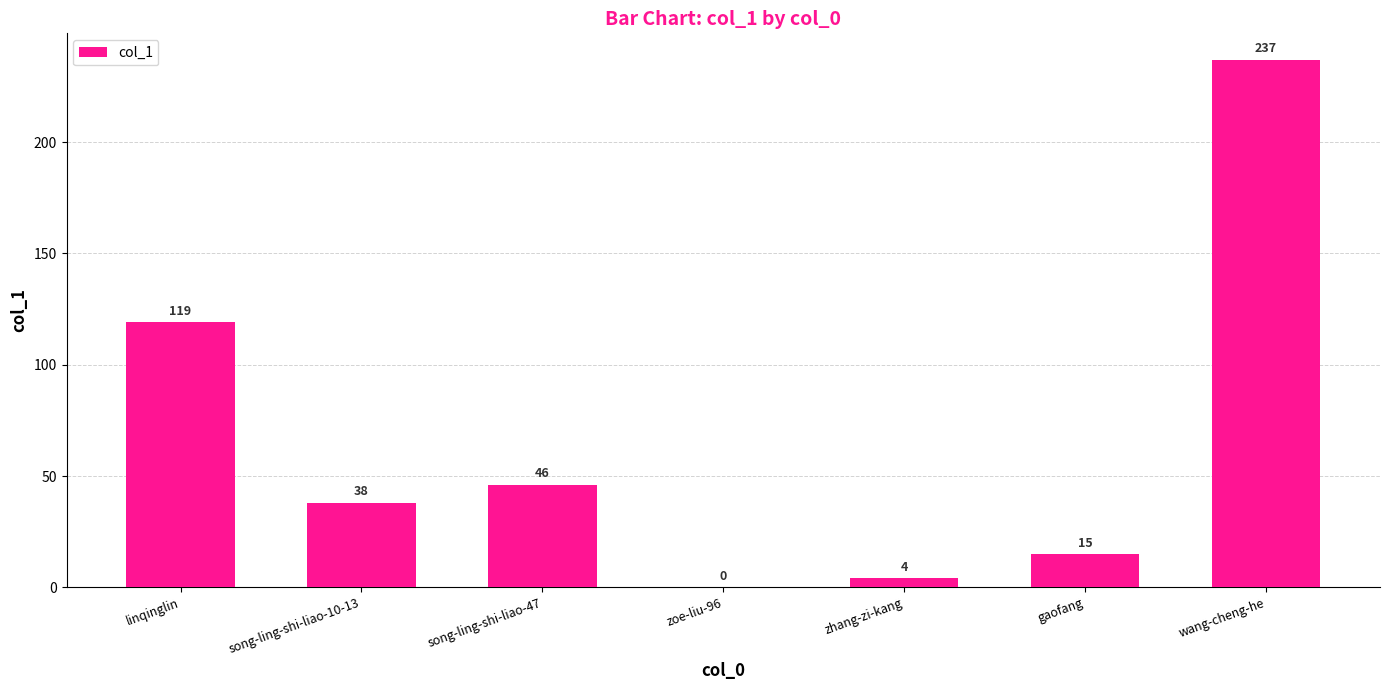

The chart shows a value of 18 at song-ling-shi-liao-47. True or false?

False